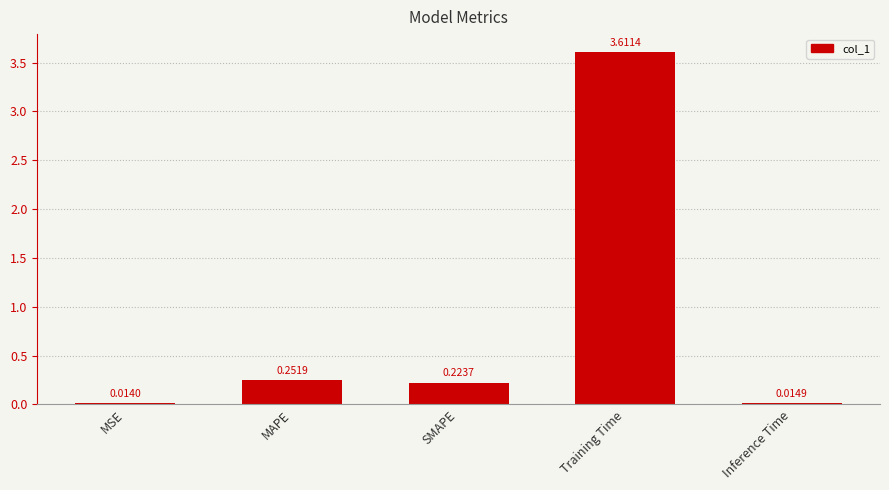

Rank the categories by value from highest to lowest.

Training Time, MAPE, SMAPE, Inference Time, MSE